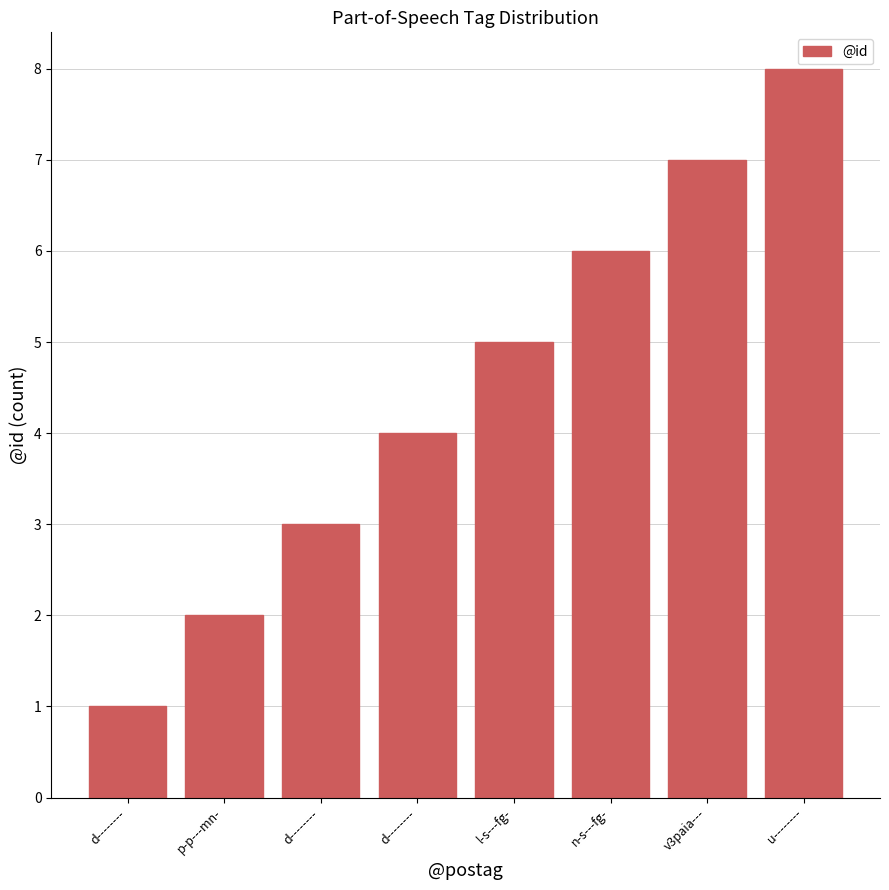

List the labels in order of value, largest first.

u--------, v3paia---, n-s---fg-, l-s---fg-, d--------, d--------, p-p---mn-, d--------